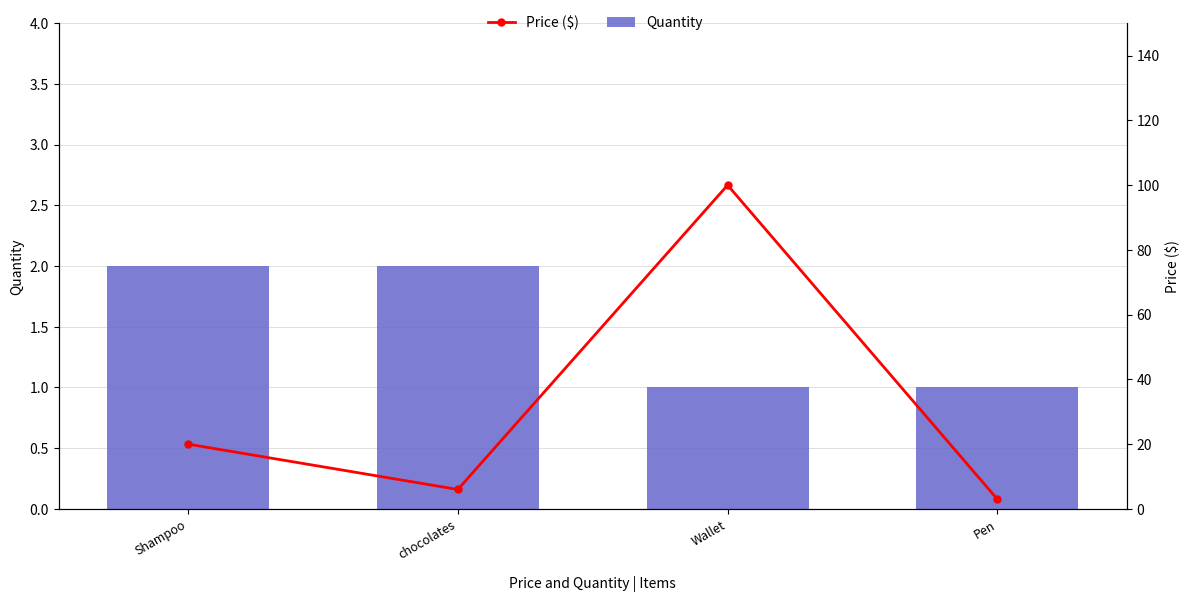

Where does the Price ($) series first go above 20?

Wallet